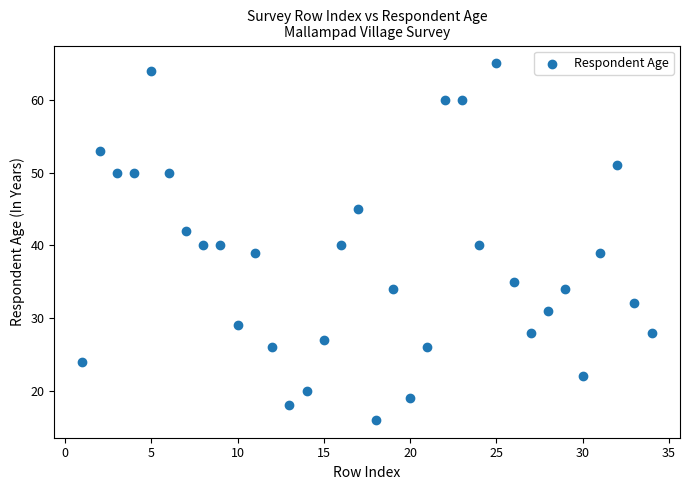

What is the range of X values (max minus min)?

33